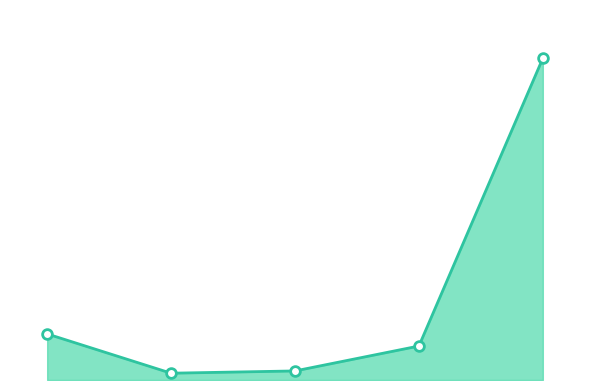

How many lines are shown in the chart?

1